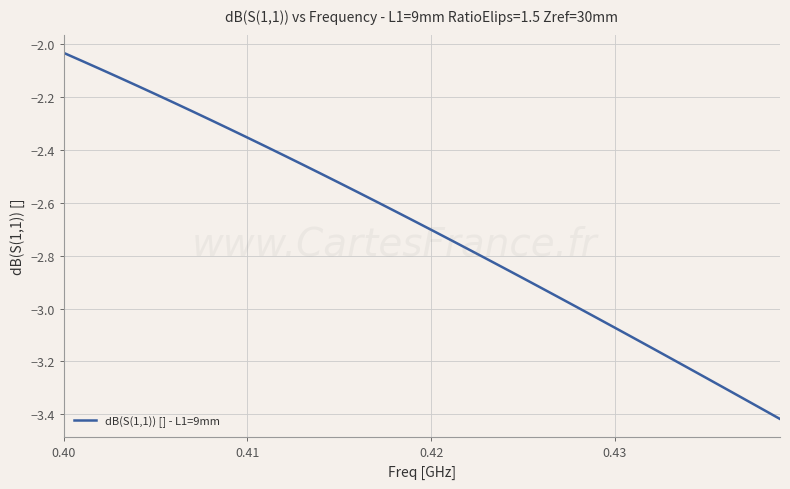

Does the chart display data point markers on the line(s)?

No